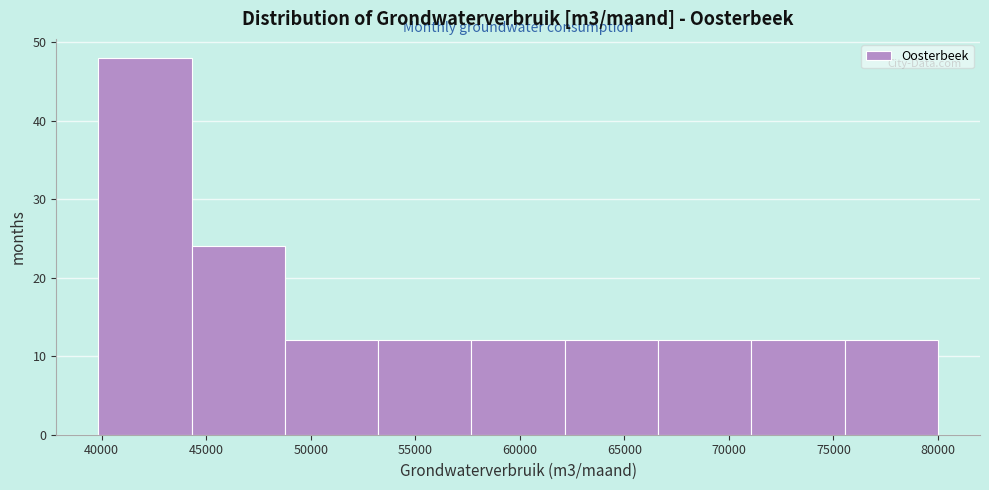

How tall is the bar that spans 53000 to 57500 on the x-axis? Neither the bar edges nor the heights are printed on the chart, so give them approximately, as read against the axes.

12